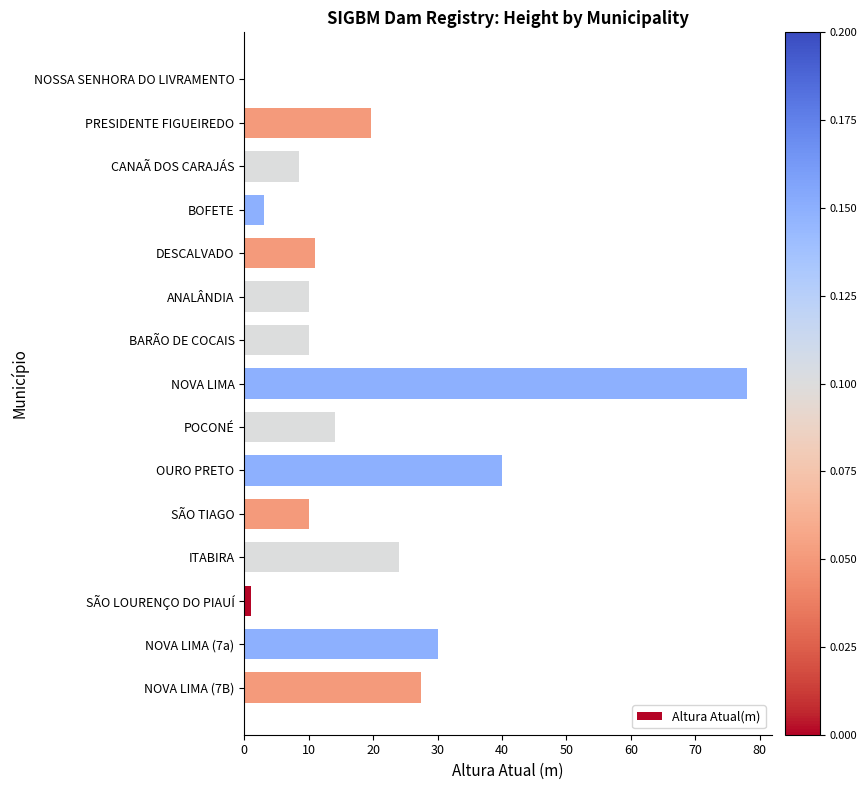

Count the number of categories in the chart.

15